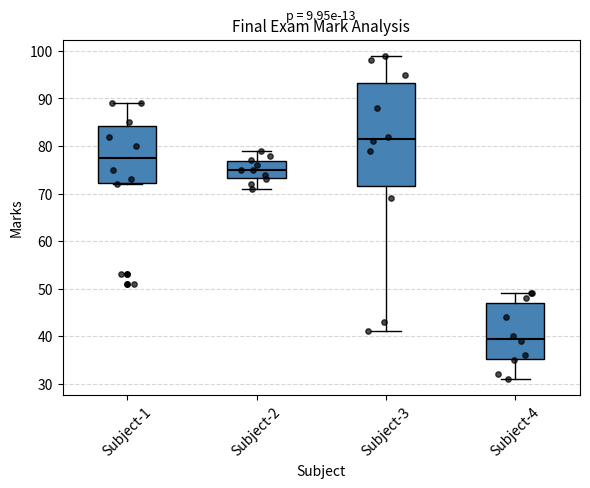

Reading left to right, read every box against the y-axis: the position of its median line, the range the box covers, and the ends of its whiskers. The values are not printed on the chart, so give them approximately, as read against the axis.

Subject-1: median 78, box 72 to 84, whiskers 72 to 89
Subject-2: median 75, box 73 to 77, whiskers 71 to 79
Subject-3: median 82, box 72 to 93, whiskers 41 to 99
Subject-4: median 40, box 35 to 47, whiskers 31 to 49